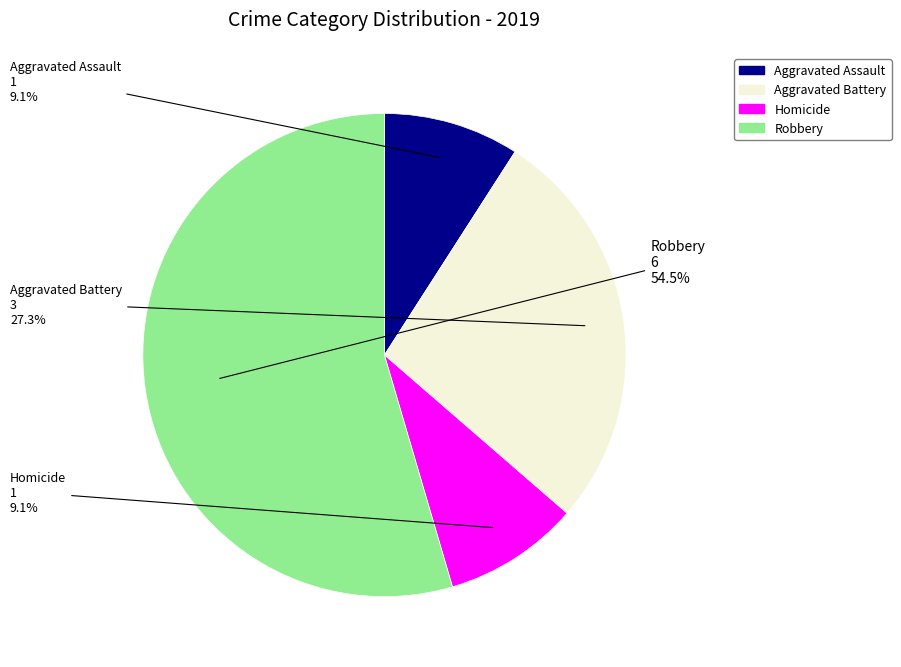

Does any single category account for the majority?

Yes